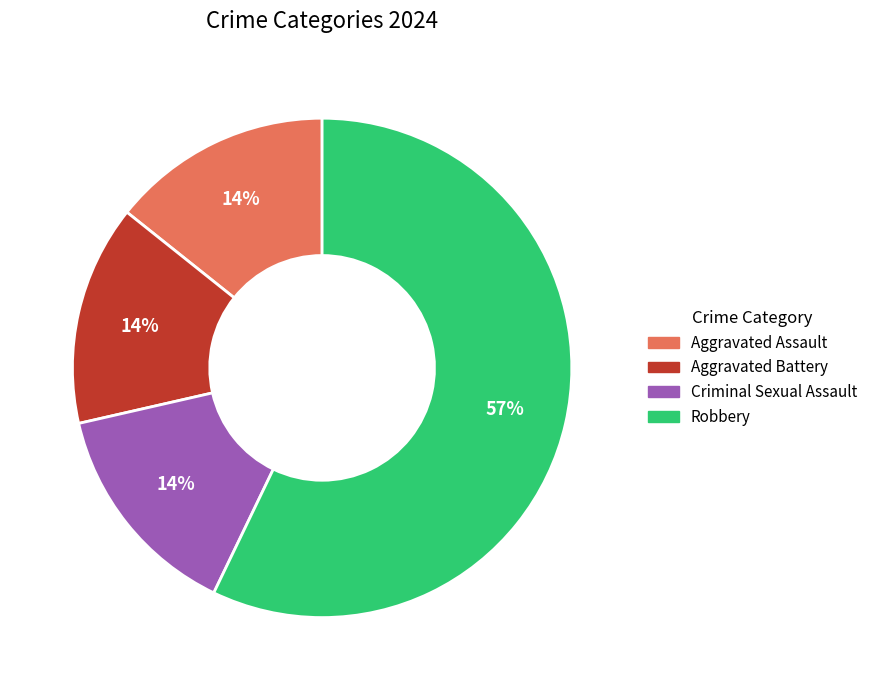

Is Aggravated Assault the majority of the pie?

No